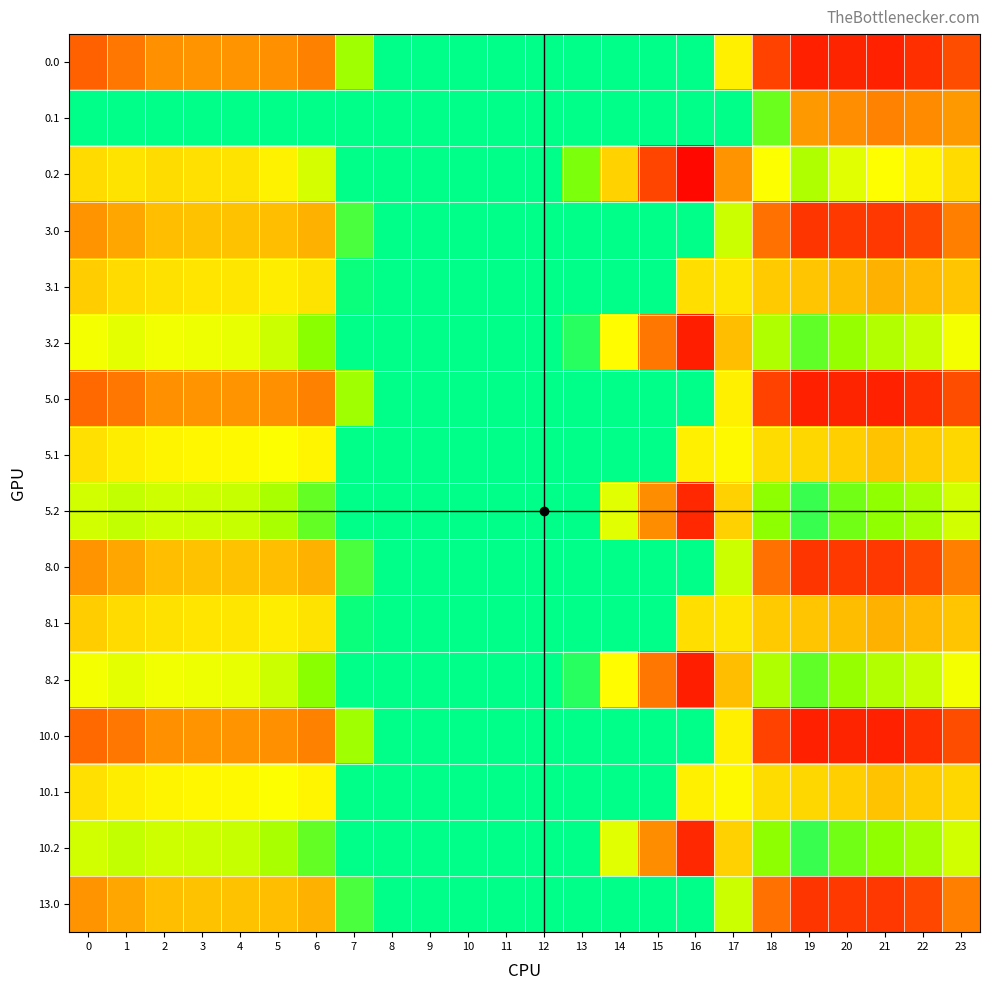

Reading right to left, extract all data points from this chart.

0.0: 23=511.3	22=592.3	21=638.4	20=629.9	19=644.5	18=529.6	17=250.3	16=0.0	15=0.0	14=0.0	13=0.0	12=0.0	11=0.0	10=0.0	9=0.0	8=0.0	7=136.4	6=435.0	5=410.8	4=404.9	3=404.4	2=410.3	1=449.5	0=482.0
0.1: 23=399.4	22=419.9	21=432.4	20=414.5	19=399.7	18=88.3	17=0.0	16=0.0	15=0.0	14=0.0	13=0.0	12=0.0	11=0.0	10=0.0	9=0.0	8=0.0	7=0.0	6=0.0	5=0.0	4=0.0	3=0.0	2=0.0	1=0.0	0=0.0
0.2: 23=287.5	22=247.4	21=226.4	20=199.2	19=151.1	18=223.1	17=409.5	16=721.2	15=522.2	14=301.9	13=104.4	12=0.0	11=0.0	10=0.0	9=0.0	8=0.0	7=0.0	6=187.1	5=248.1	4=274.4	3=281.0	2=285.5	1=272.7	0=287.1
3.0: 23=439.3	22=520.3	21=566.4	20=557.9	19=572.5	18=457.6	17=178.3	16=0.0	15=0.0	14=0.0	13=0.0	12=0.0	11=0.0	10=0.0	9=0.0	8=0.0	7=64.4	6=363.0	5=338.8	4=332.9	3=332.4	2=338.3	1=379.1	0=410.0
3.1: 23=327.4	22=347.9	21=360.4	20=342.5	19=327.7	18=316.5	17=268.1	16=281.7	15=0.0	14=0.0	13=0.0	12=0.0	11=0.0	10=0.0	9=0.0	8=0.0	7=9.6	6=273.2	5=257.5	4=267.6	3=270.7	2=275.9	1=289.1	0=312.6
3.2: 23=215.5	22=175.4	21=154.4	20=127.2	19=79.1	18=151.1	17=337.5	16=649.2	15=450.2	14=229.9	13=32.4	12=0.0	11=0.0	10=0.0	9=0.0	8=0.0	7=0.0	6=115.1	5=176.1	4=202.4	3=209.0	2=213.5	1=200.7	0=215.1
5.0: 23=511.3	22=592.3	21=638.4	20=629.9	19=644.5	18=529.6	17=250.3	16=0.0	15=0.0	14=0.0	13=0.0	12=0.0	11=0.0	10=0.0	9=0.0	8=0.0	7=136.4	6=435.0	5=410.8	4=404.9	3=404.4	2=410.3	1=449.5	0=469.3
5.1: 23=295.4	22=315.9	21=328.4	20=310.5	19=295.7	18=284.5	17=236.1	16=249.7	15=0.0	14=0.0	13=0.0	12=0.0	11=0.0	10=0.0	9=0.0	8=0.0	7=0.0	6=241.2	5=225.5	4=235.6	3=238.7	2=243.9	1=257.1	0=280.6
5.2: 23=183.5	22=143.4	21=122.4	20=95.2	19=47.1	18=119.1	17=305.5	16=617.2	15=418.2	14=197.9	13=0.4	12=0.0	11=0.0	10=0.0	9=0.0	8=0.0	7=0.0	6=83.1	5=144.1	4=170.4	3=177.0	2=181.5	1=168.7	0=183.1
8.0: 23=439.3	22=520.3	21=566.4	20=557.9	19=572.5	18=457.6	17=178.3	16=0.0	15=0.0	14=0.0	13=0.0	12=0.0	11=0.0	10=0.0	9=0.0	8=0.0	7=64.4	6=363.0	5=338.8	4=332.9	3=332.4	2=338.3	1=379.1	0=410.0
8.1: 23=327.4	22=347.9	21=360.4	20=342.5	19=327.7	18=316.5	17=268.1	16=281.7	15=0.0	14=0.0	13=0.0	12=0.0	11=0.0	10=0.0	9=0.0	8=0.0	7=9.6	6=273.2	5=257.5	4=267.6	3=270.7	2=275.9	1=289.1	0=312.6
8.2: 23=215.5	22=175.4	21=154.4	20=127.2	19=79.1	18=151.1	17=337.5	16=649.2	15=450.2	14=229.9	13=32.4	12=0.0	11=0.0	10=0.0	9=0.0	8=0.0	7=0.0	6=115.1	5=176.1	4=202.4	3=209.0	2=213.5	1=200.7	0=215.1
10.0: 23=511.3	22=592.3	21=638.4	20=629.9	19=644.5	18=529.6	17=250.3	16=0.0	15=0.0	14=0.0	13=0.0	12=0.0	11=0.0	10=0.0	9=0.0	8=0.0	7=136.4	6=435.0	5=410.8	4=404.9	3=404.4	2=410.3	1=449.5	0=469.3
10.1: 23=295.4	22=315.9	21=328.4	20=310.5	19=295.7	18=284.5	17=236.1	16=249.7	15=0.0	14=0.0	13=0.0	12=0.0	11=0.0	10=0.0	9=0.0	8=0.0	7=0.0	6=241.2	5=225.5	4=235.6	3=238.7	2=243.9	1=257.1	0=280.6
10.2: 23=183.5	22=143.4	21=122.4	20=95.2	19=47.1	18=119.1	17=305.5	16=617.2	15=418.2	14=197.9	13=0.4	12=0.0	11=0.0	10=0.0	9=0.0	8=0.0	7=0.0	6=83.1	5=144.1	4=170.4	3=177.0	2=181.5	1=168.7	0=183.1
13.0: 23=439.3	22=520.3	21=566.4	20=557.9	19=572.5	18=457.6	17=178.3	16=0.0	15=0.0	14=0.0	13=0.0	12=0.0	11=0.0	10=0.0	9=0.0	8=0.0	7=64.4	6=363.0	5=338.8	4=332.9	3=332.4	2=338.3	1=379.1	0=410.0